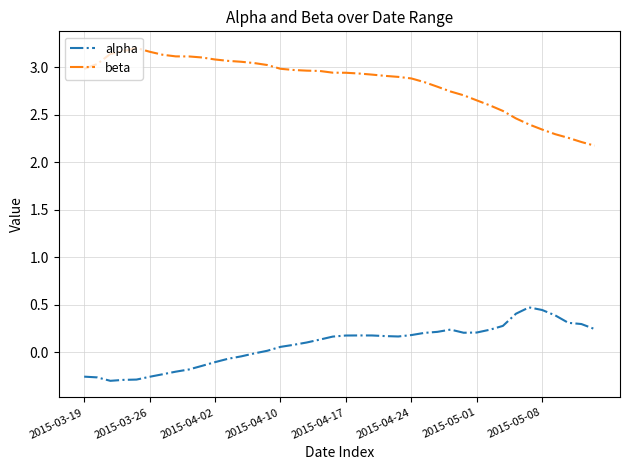

List the series in order of their peak value, lowest first.

alpha, beta